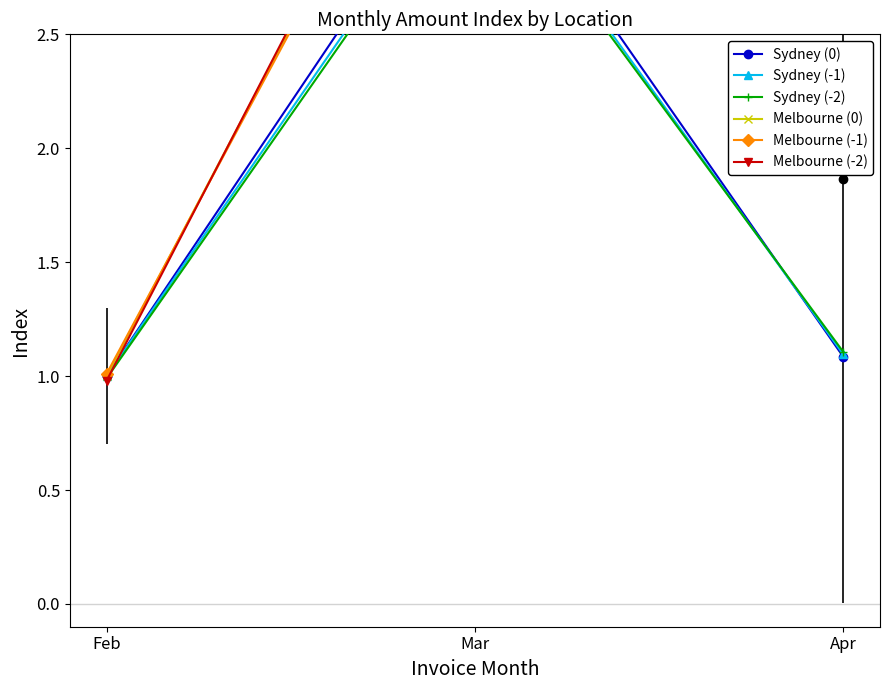

At how many categories does at least one series exceed 3?

1